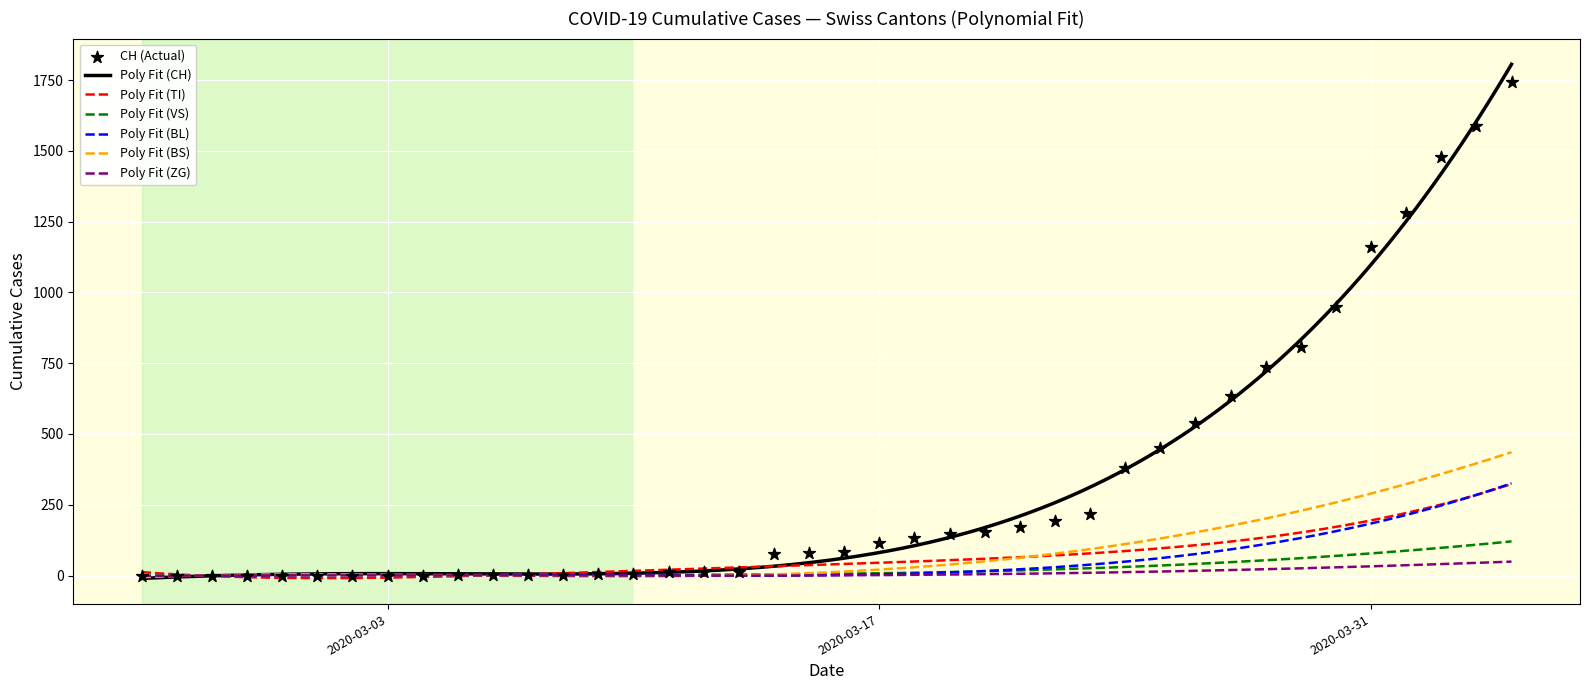

What is the total value across all series at 25?

340